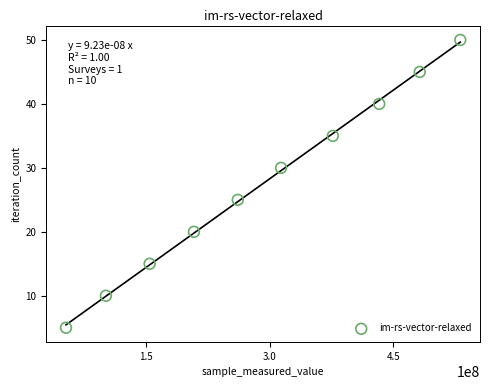

What Y value in the scatter plot is closest to 27?

25